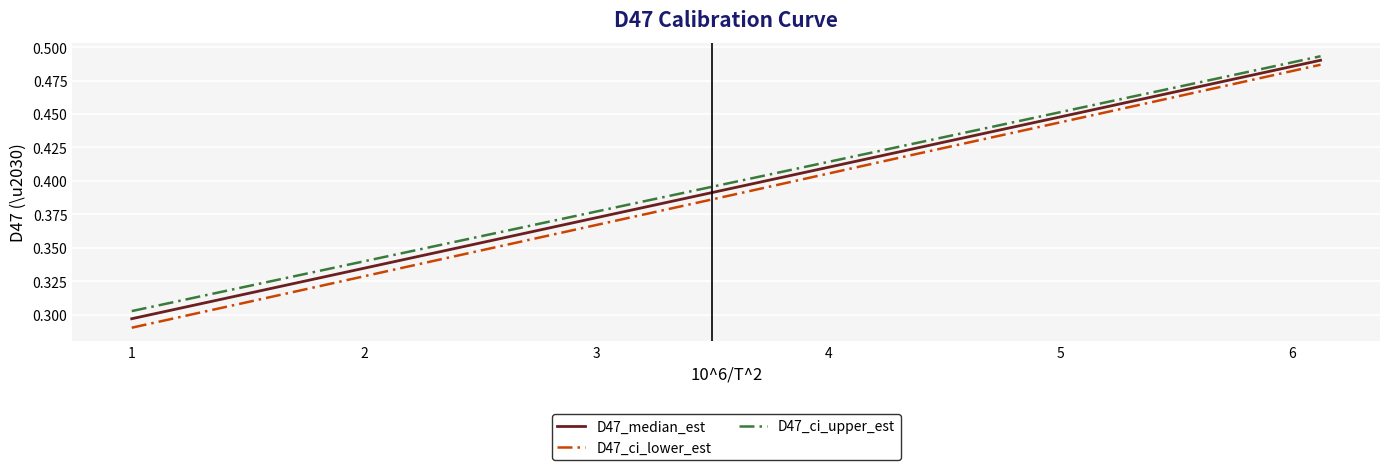

Which series has the widest spread of values?

D47_ci_lower_est